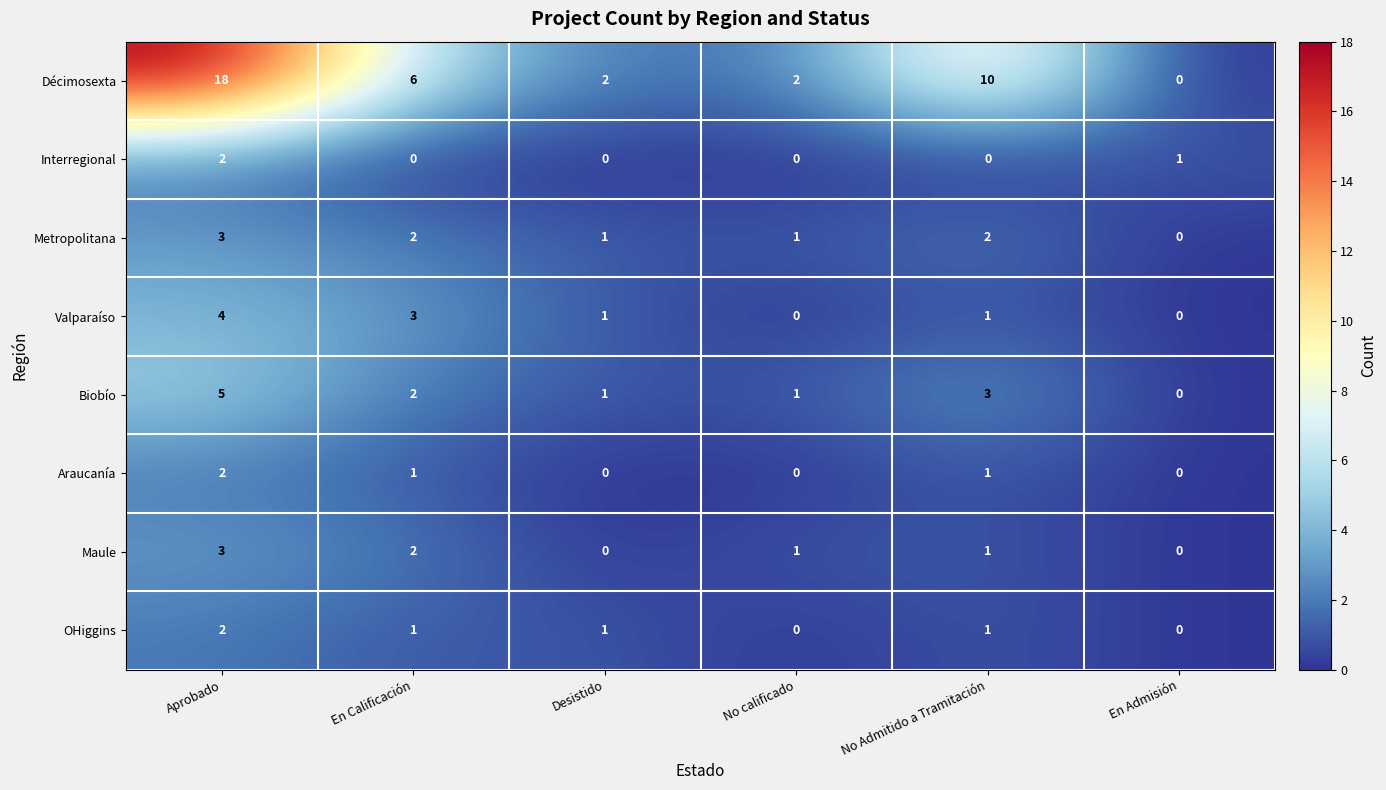

At which label does Valparaíso first exceed 1?

Aprobado